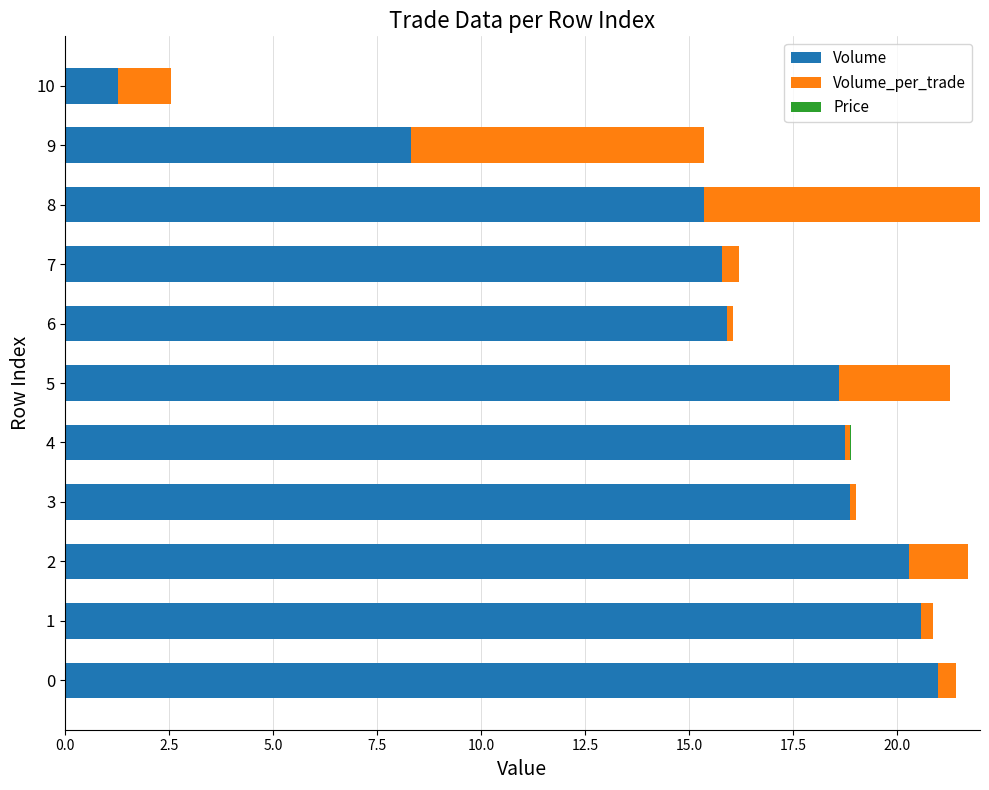

What is the spread (max minus min) of values at 5?

18.6